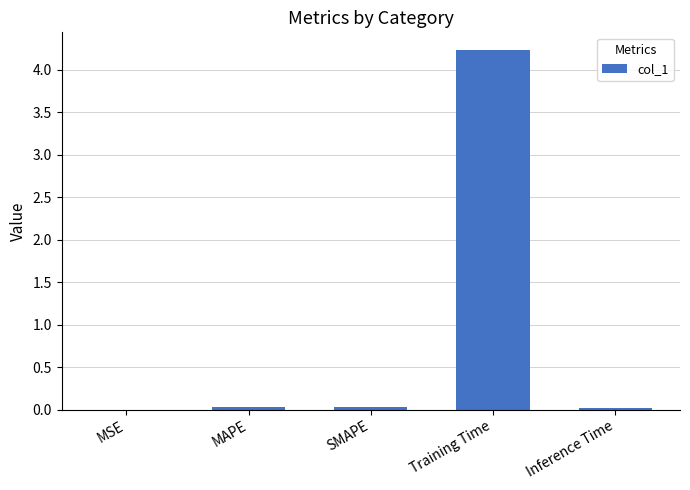

At which category does the chart reach its peak across all series?

Training Time